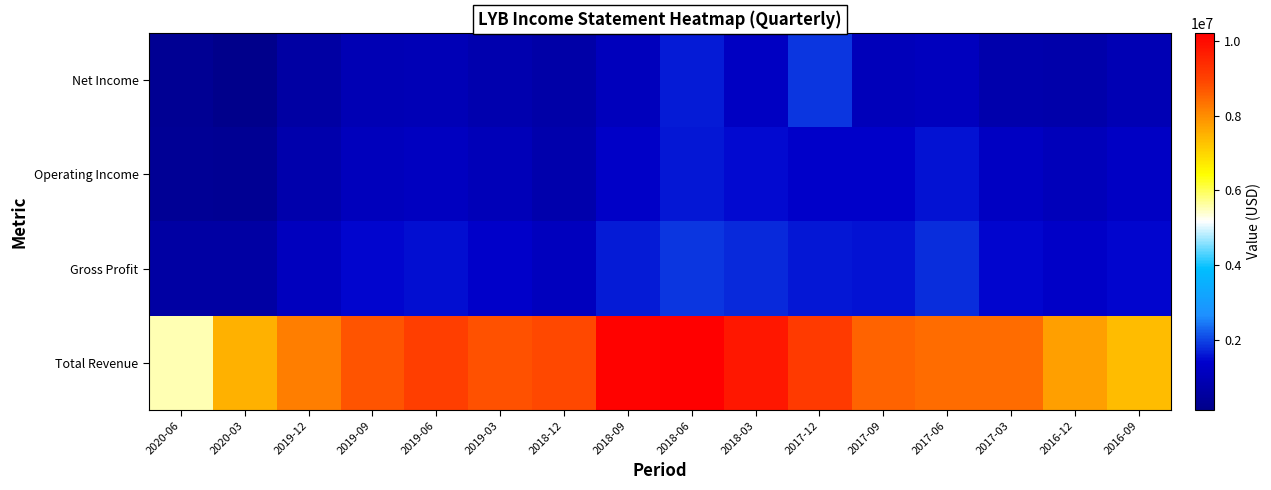

Rank the series by their maximum value, from lowest to highest.

Operating Income, Net Income, Gross Profit, Total Revenue